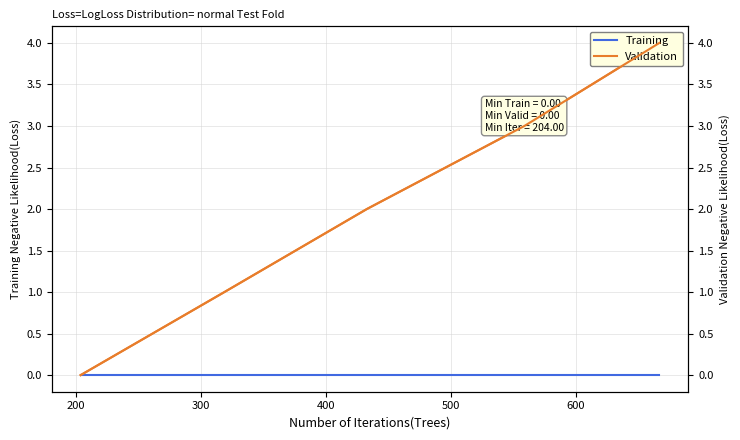

Between 300 and 400, which series saw the biggest shift?

Validation